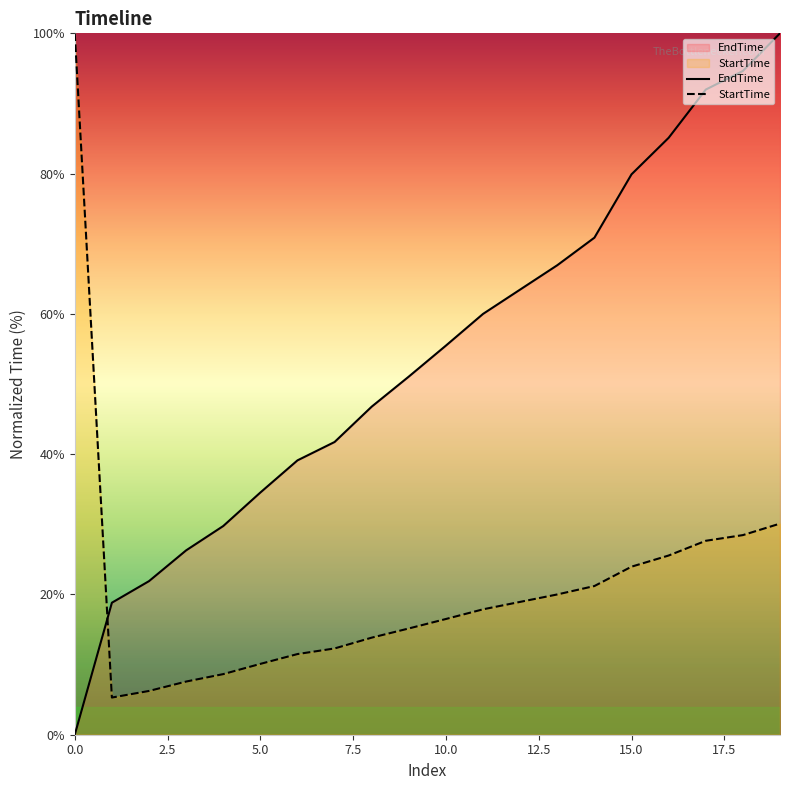

Rank the series by their average value, from lowest to highest.

StartTime, EndTime